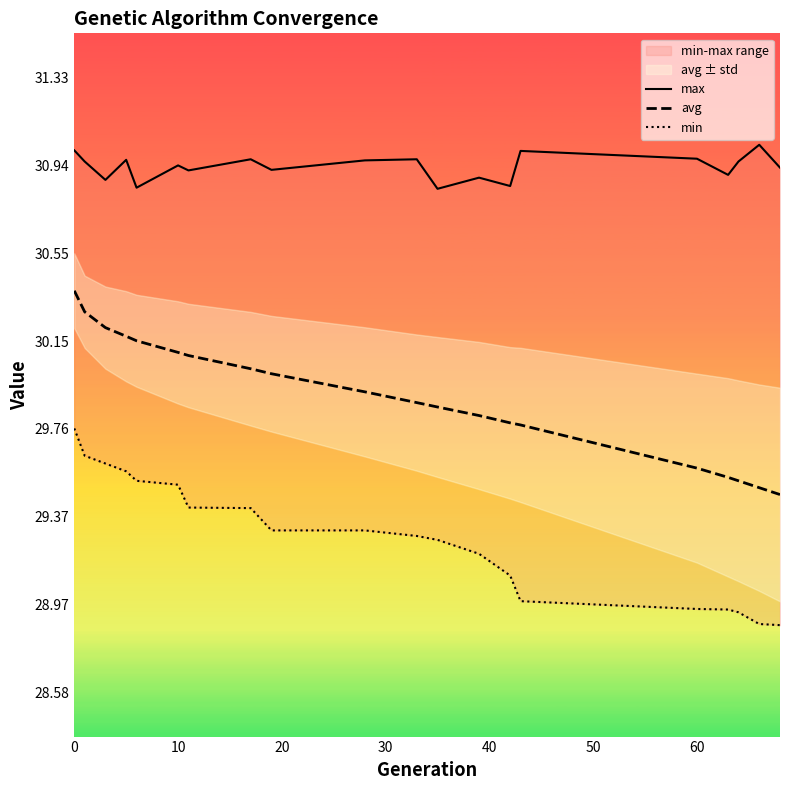

Does the chart have visible grid lines?

No